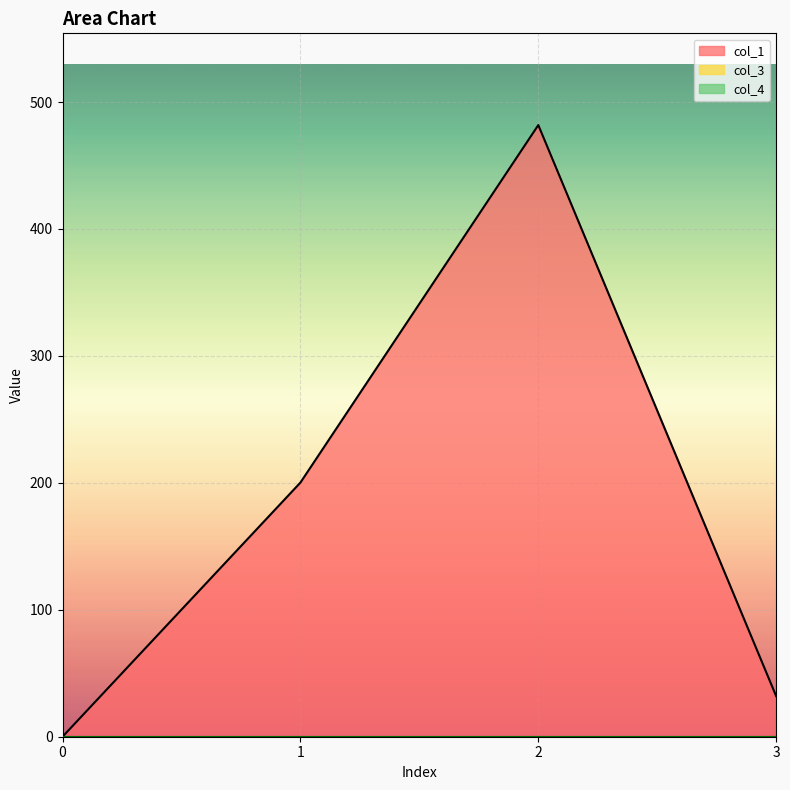

In col_1, how many points are higher than both neighbors (excluding endpoints)?

1